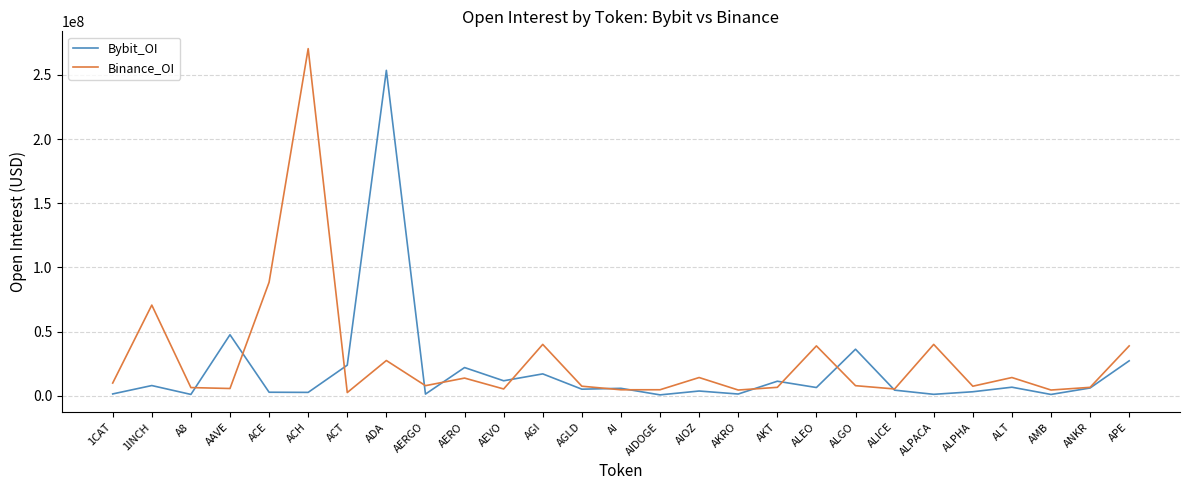

True or false: Binance_OI has more than 0 points higher than both neighbors.

True